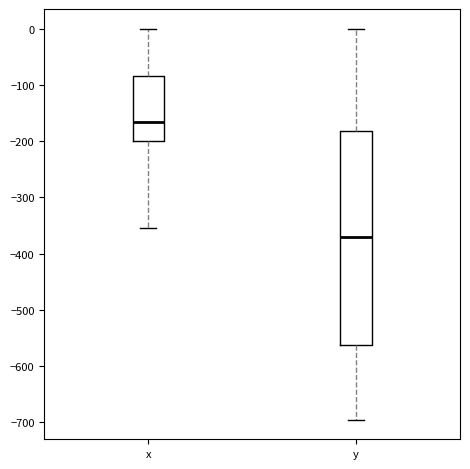

Which box's median line is the highest?

x